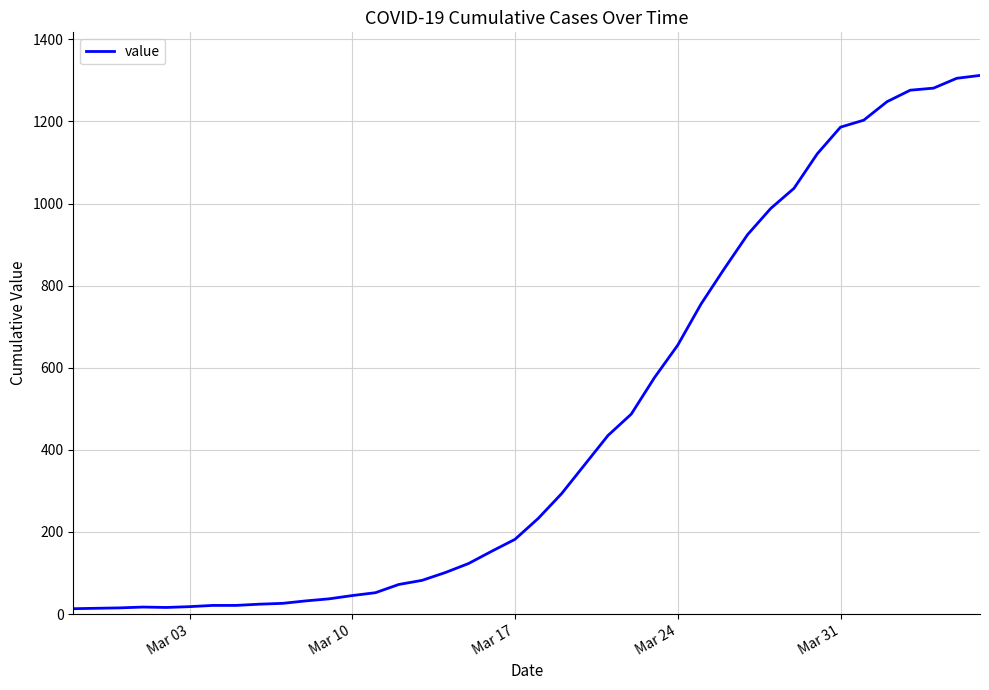

What is the difference between the maximum and minimum values?

1299